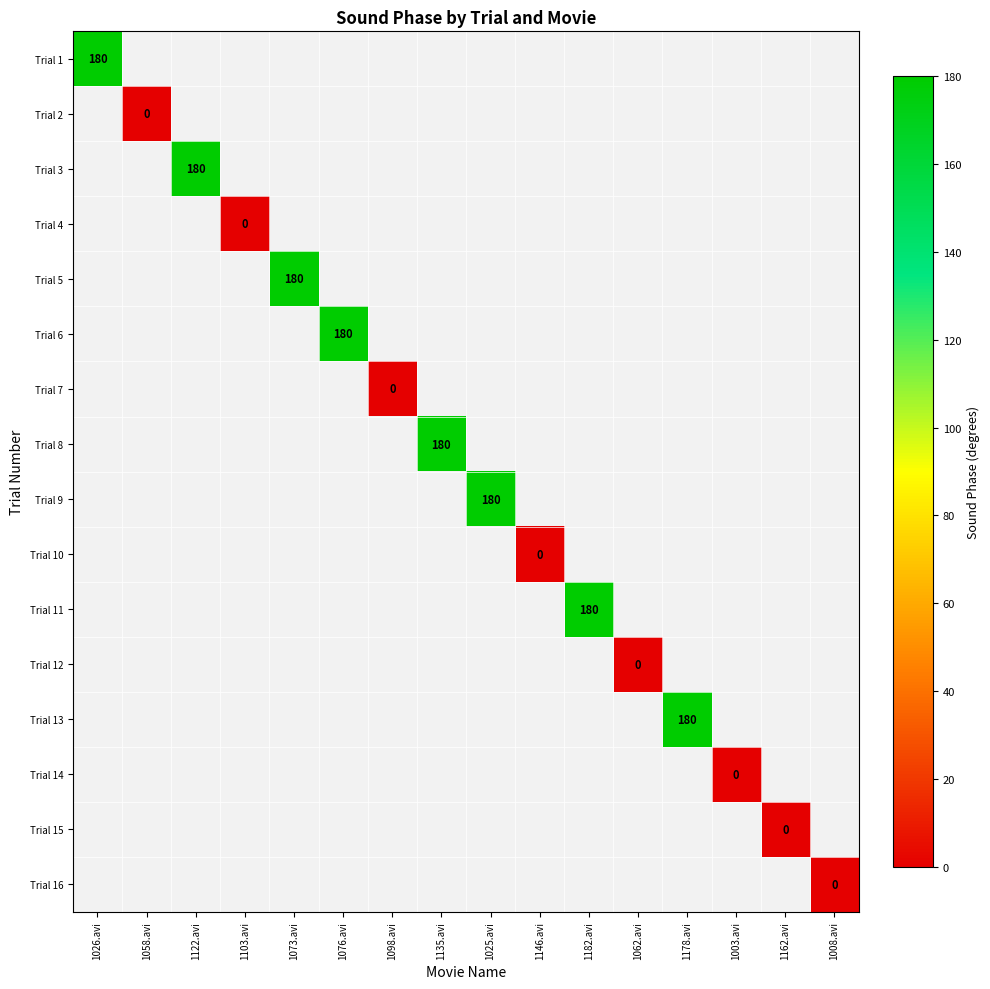

Which category has the highest value in the Trial 2 series?

1026.avi